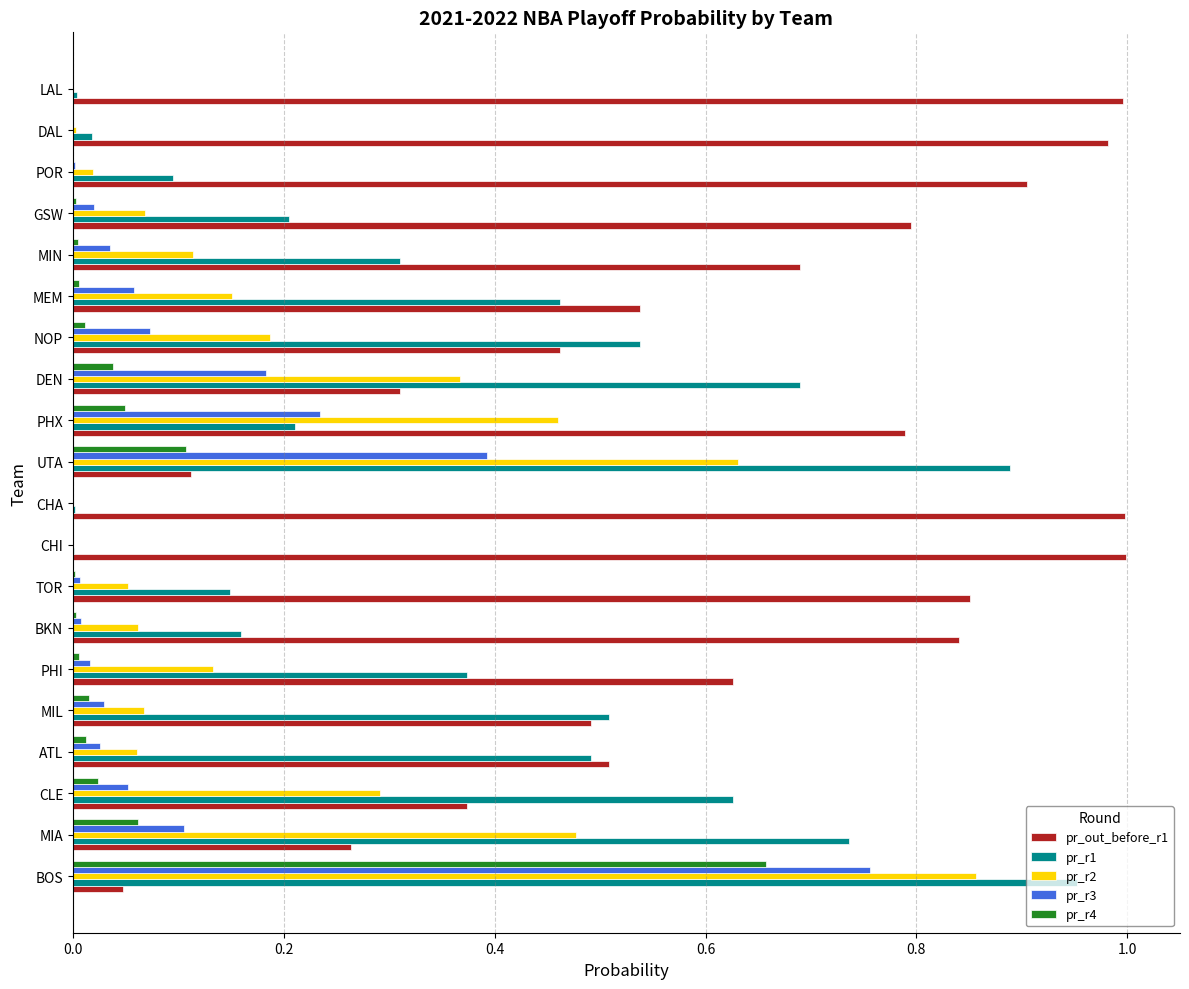

At which category is the sum across all series the highest?

BOS